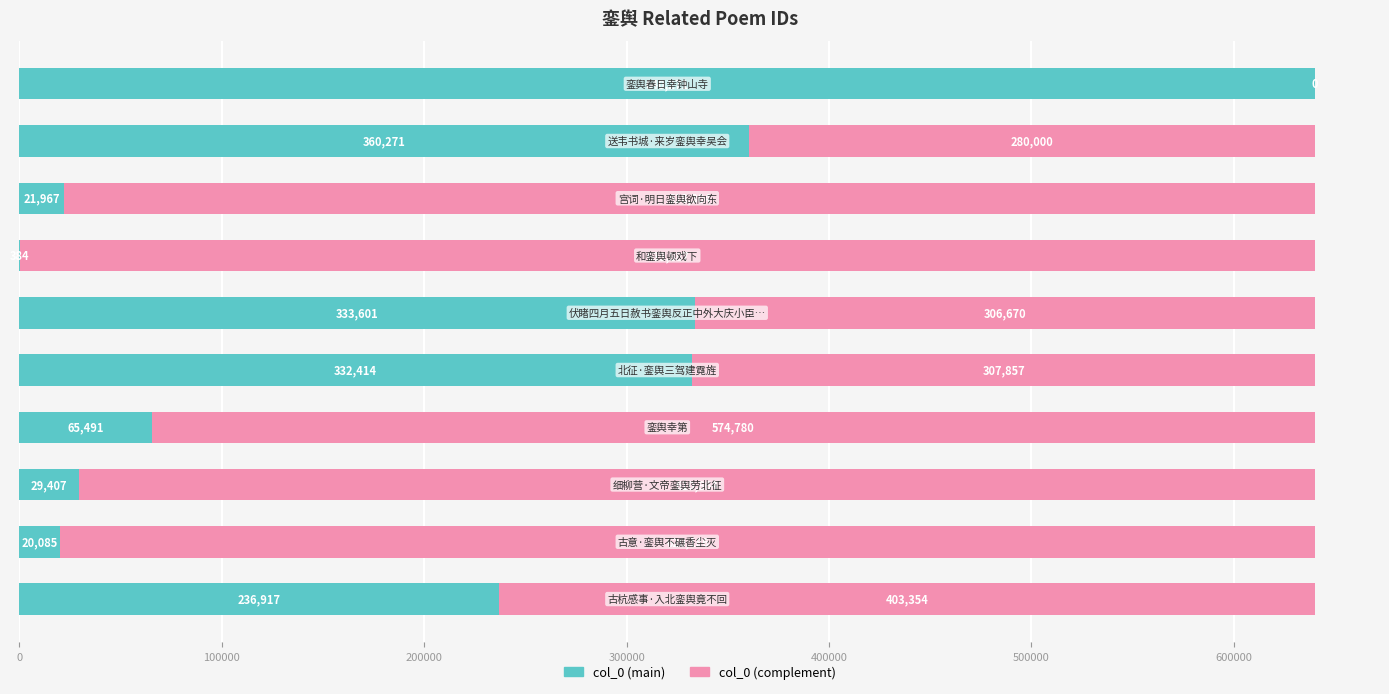

What is the maximum value for col_0 (main)?

640271